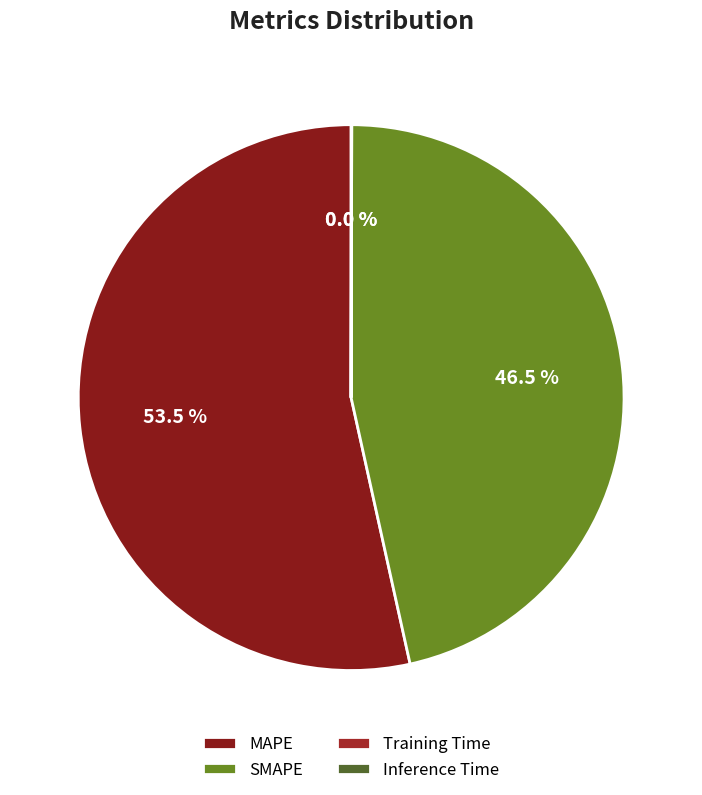

To the nearest percent, what is the average slice percentage?

25%